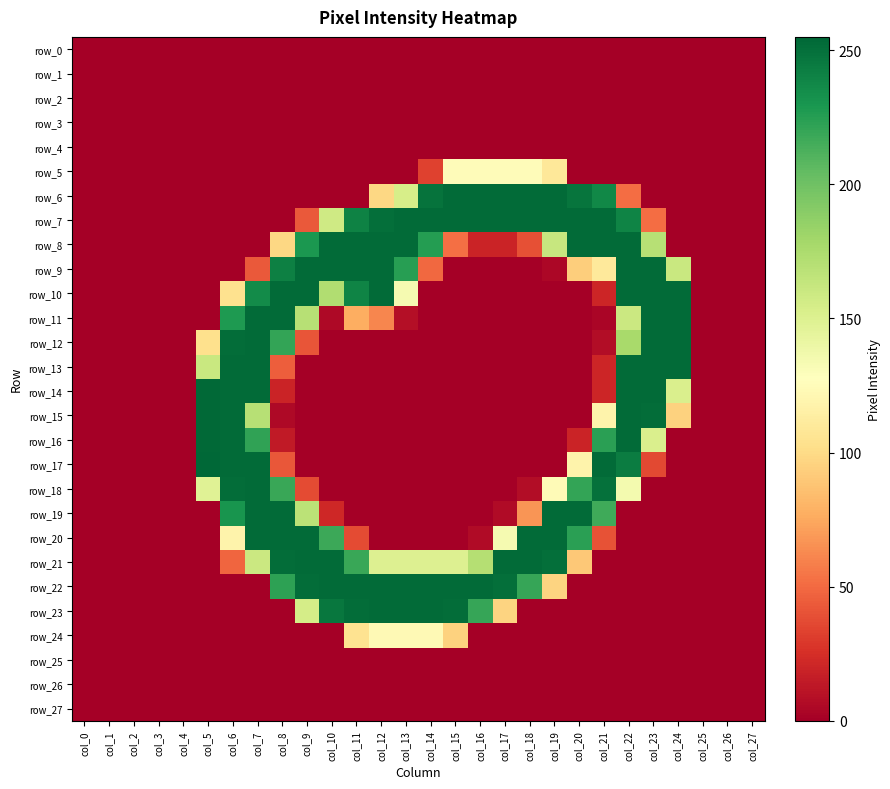

What is the spread (max minus min) of values at col_8?

253